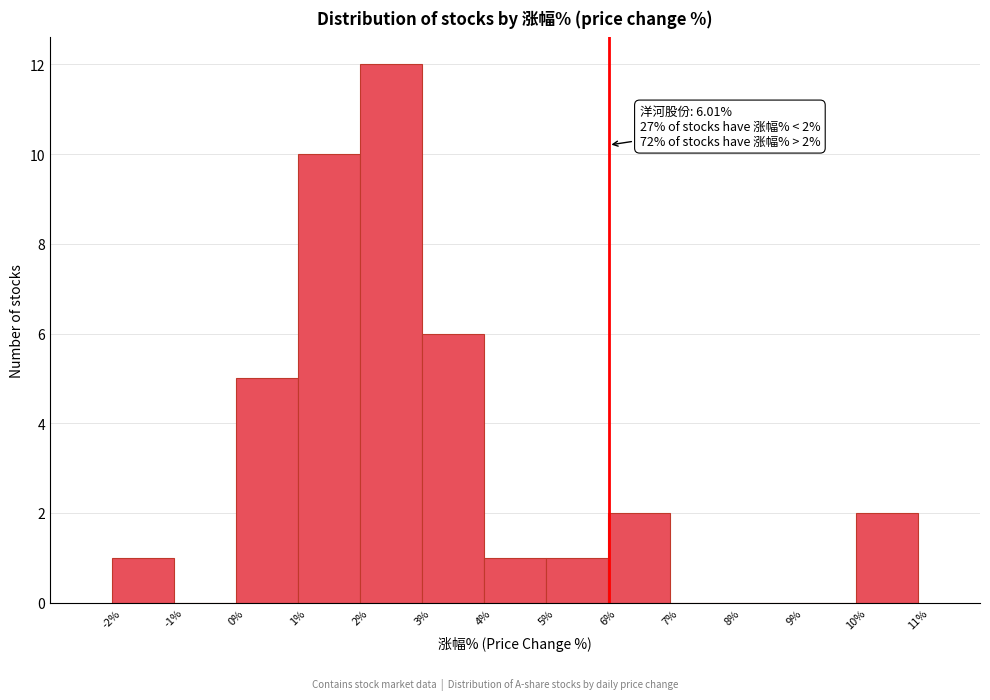

Over which range of the x-axis is the bar tallest?

2% to 3%